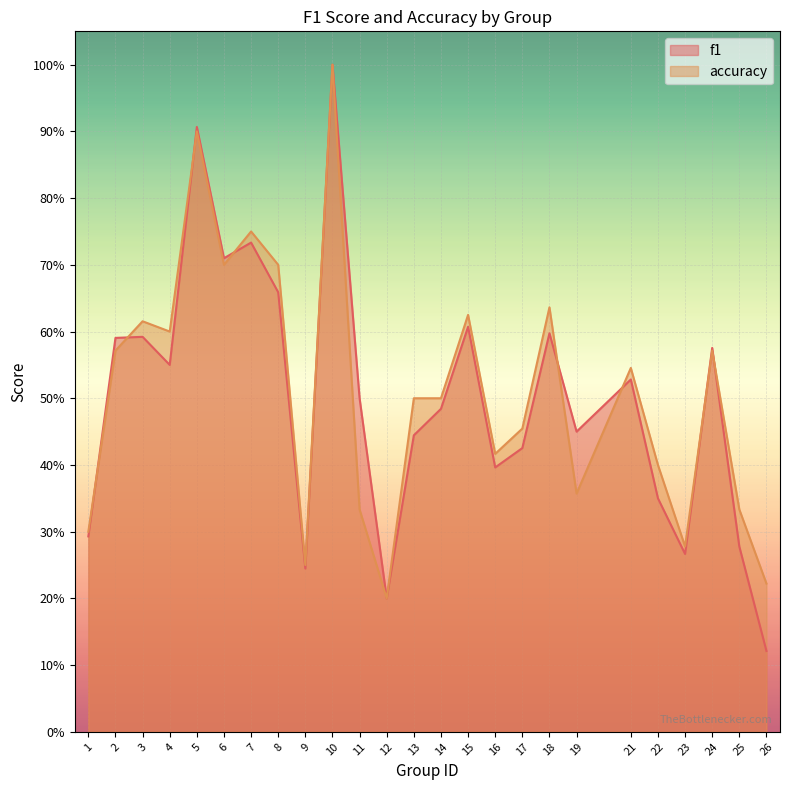

What is the maximum value for f1?

1.0